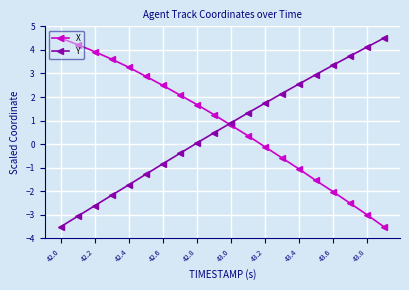

What is the value of the Y point at the 12th from the left?

1.3